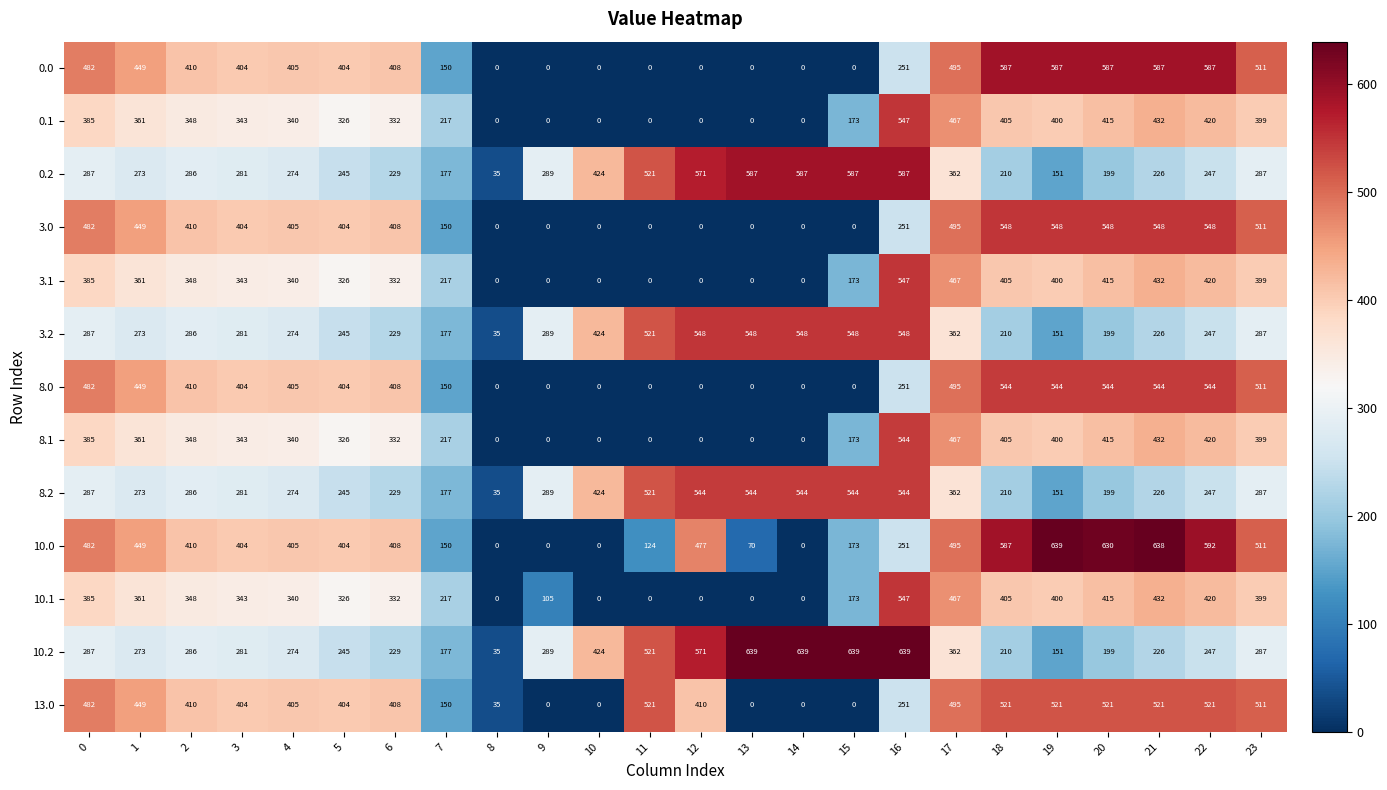

What is the sum of all 8.0 values?

7089